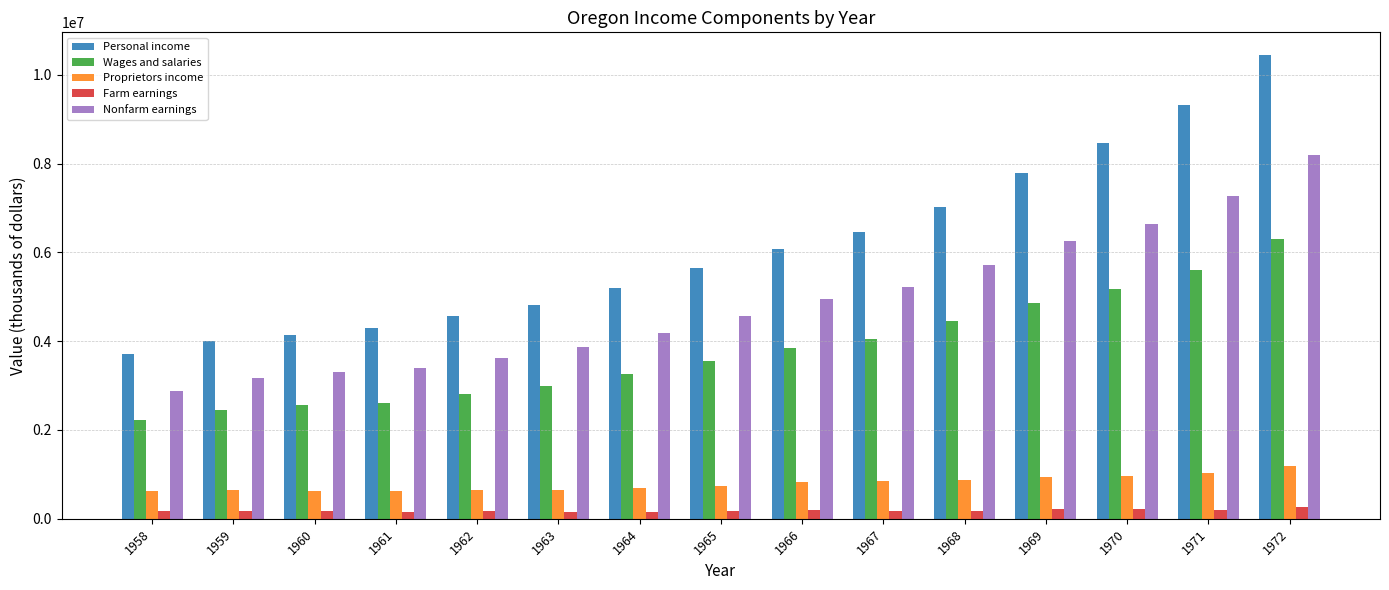

At which label does Proprietors income reach its peak?

1972